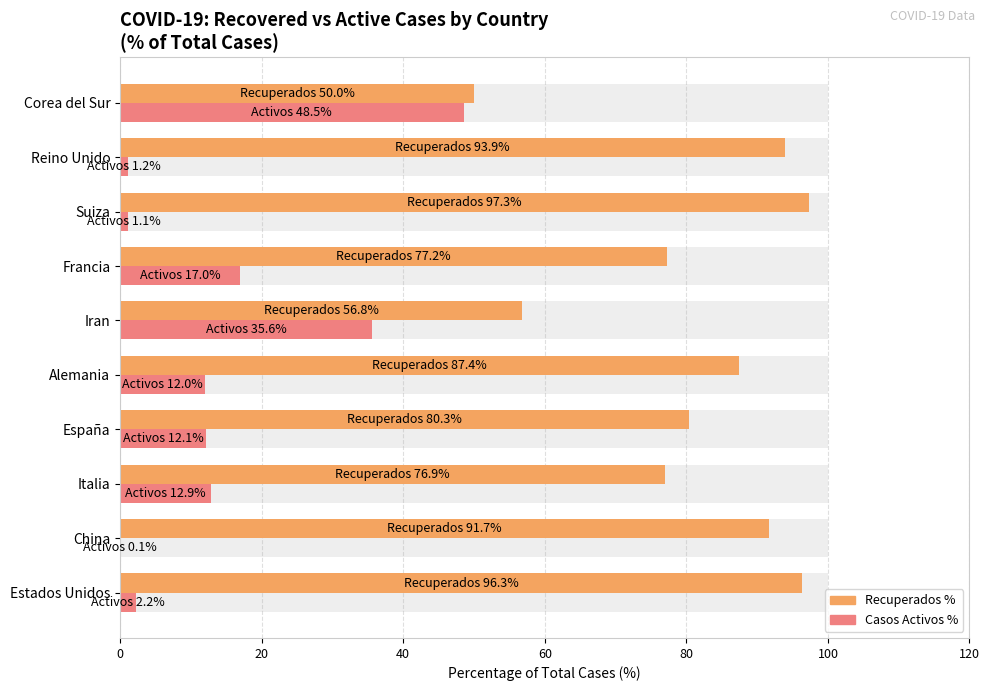

Reading right to left, extract all data points from this chart.

Recuperados %: 50.0	93.9	97.3	77.2	56.8	87.4	80.3	76.9	91.7	96.3
Casos Activos %: 48.5	1.2	1.1	17.0	35.6	12.0	12.1	12.9	0.1	2.2